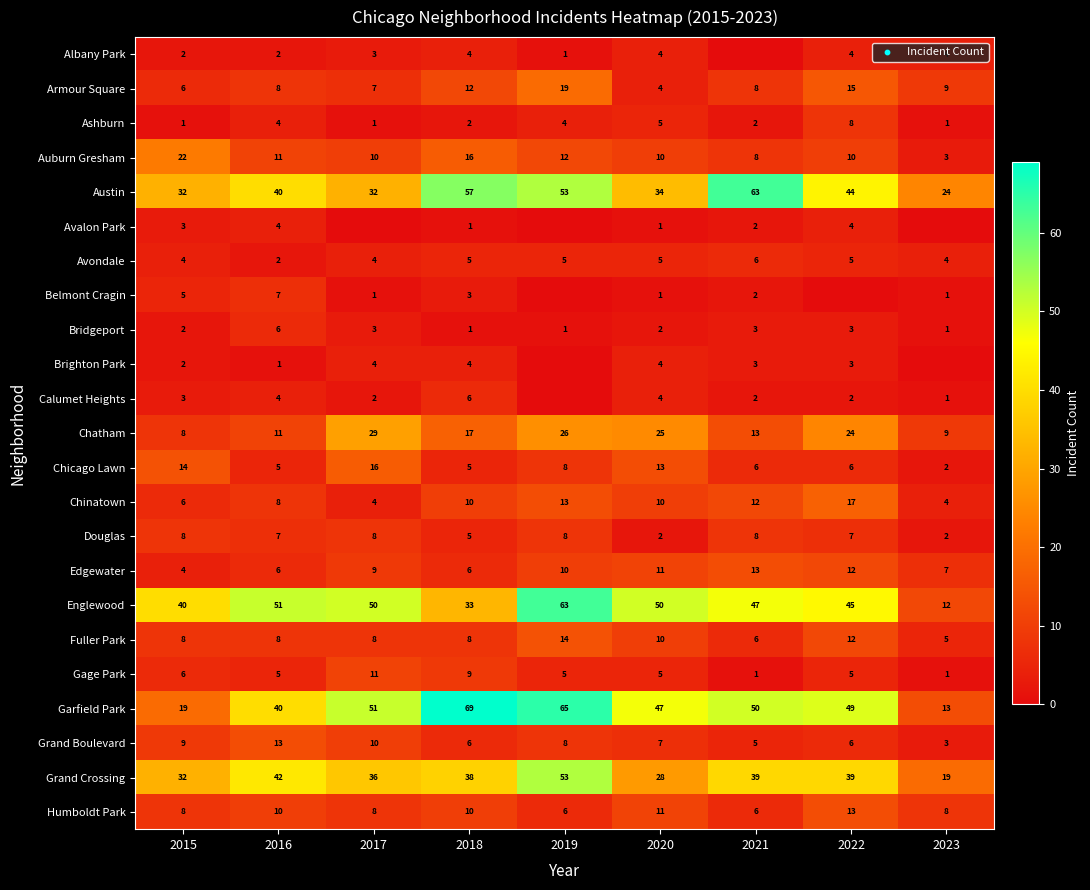

What is the average value of the Englewood series?

43